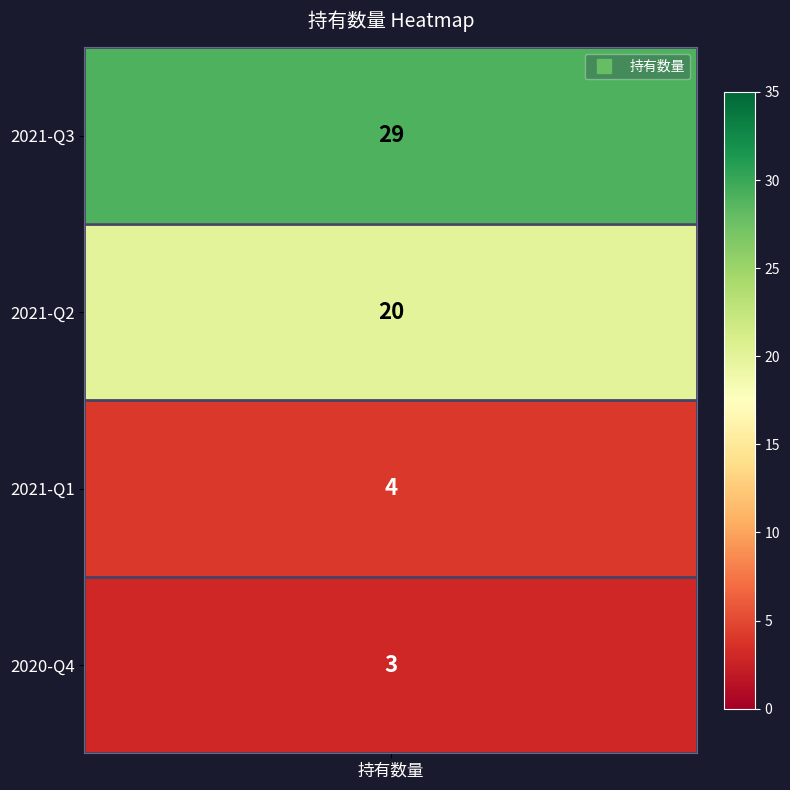

Reading left to right, list all the values displayed in this chart.

29	20	4	3